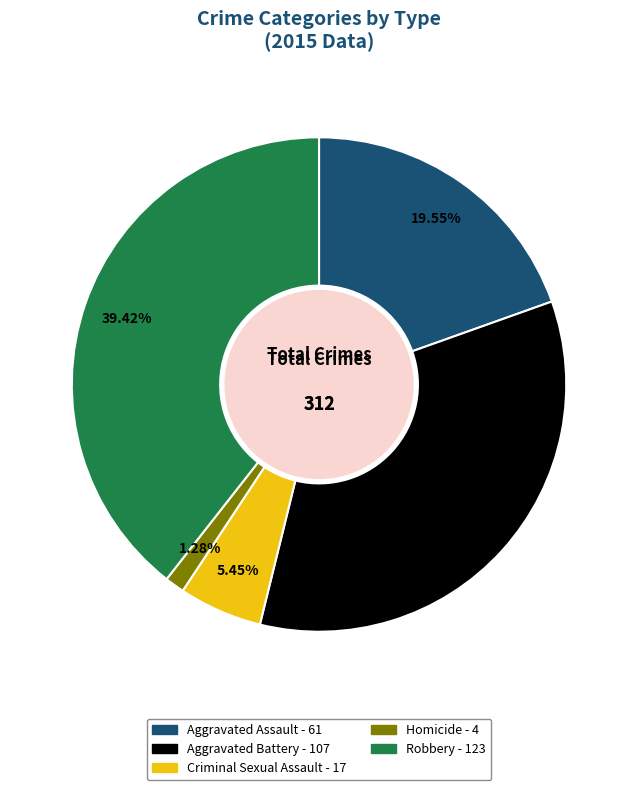

Does Aggravated Battery represent more than half of the total?

No